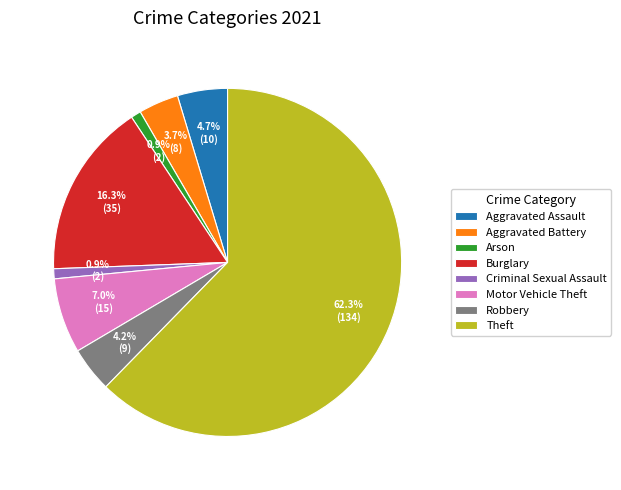

To the nearest percent, what is the average slice percentage?

12%